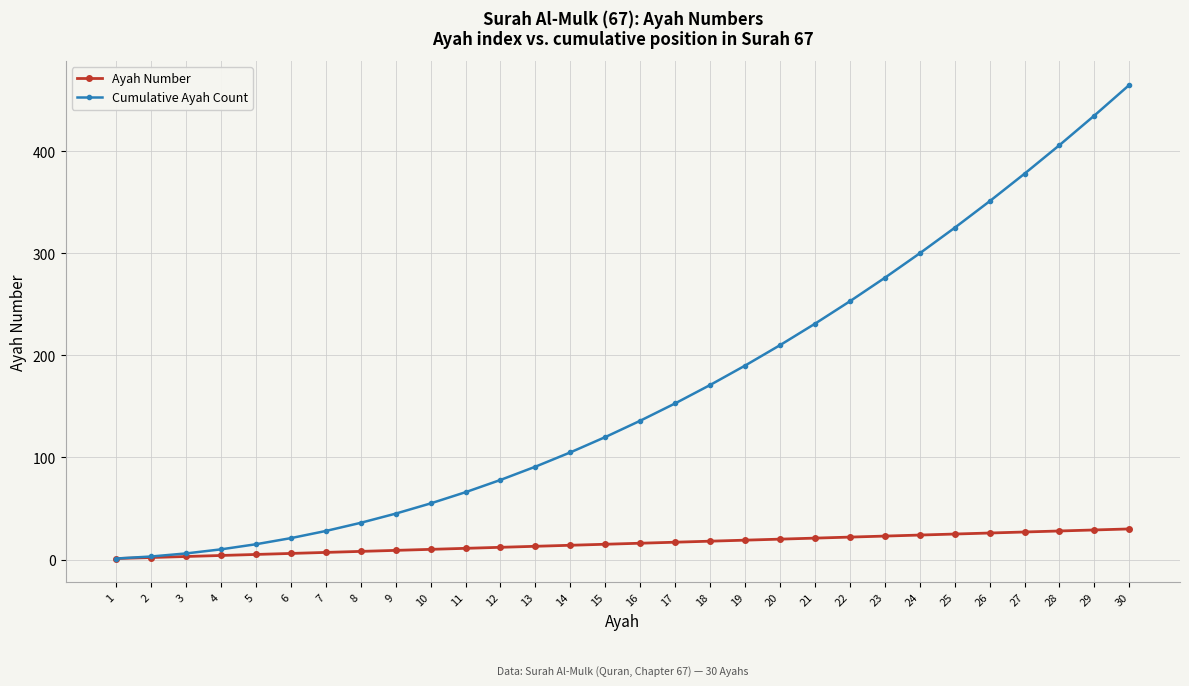

Count the number of data series in this chart.

2